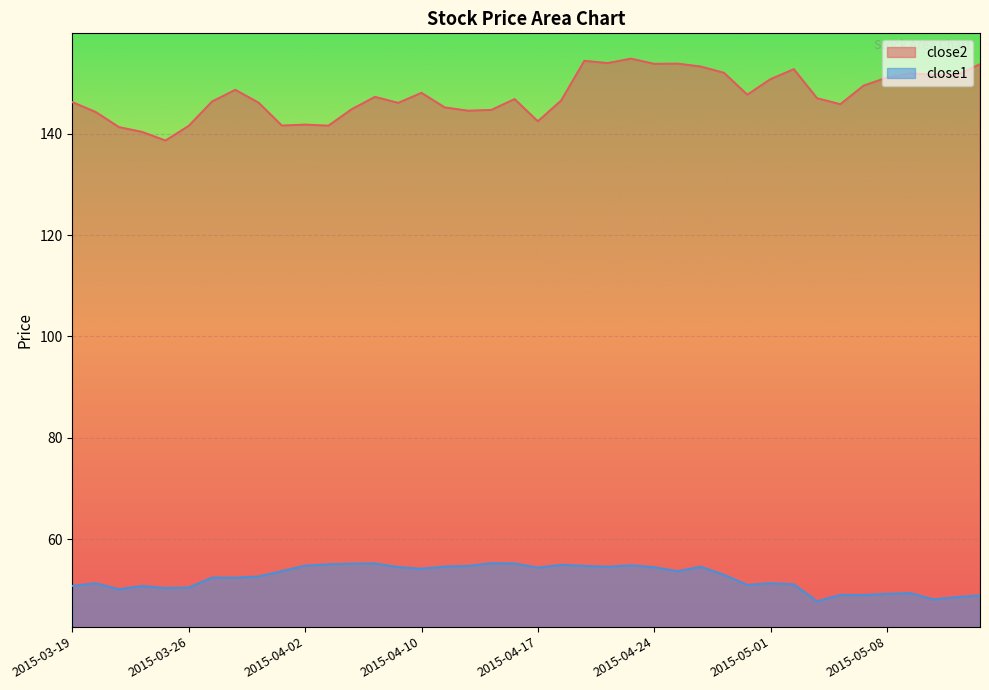

How many interior local valleys does the close1 series have?

11